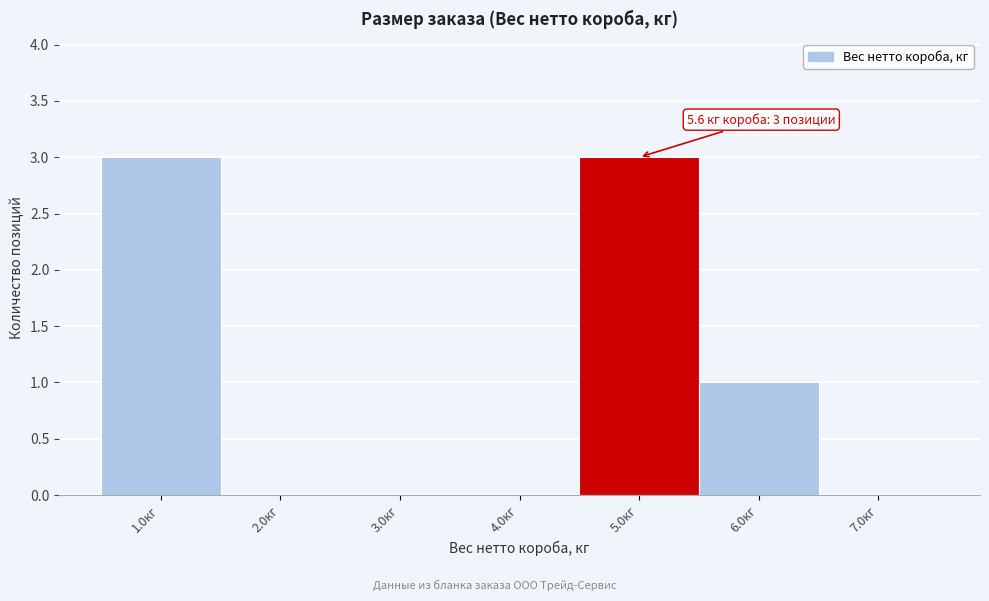

Reading left to right, extract all data points from this chart.

1.0кг=3	2.0кг=0	3.0кг=0	4.0кг=0	5.0кг=3	6.0кг=1	7.0кг=0